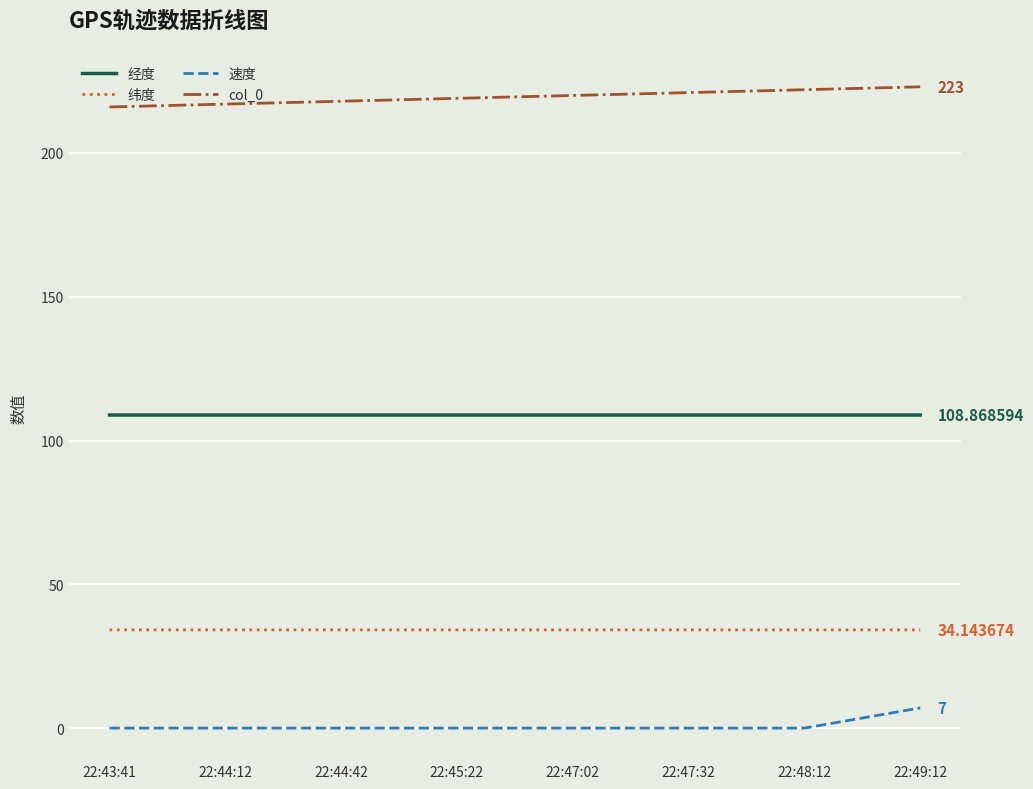

Reading left to right, list all the values displayed in this chart.

经度: 108.9	108.9	108.9	108.9	108.9	108.9	108.9	108.9
纬度: 34.1	34.1	34.1	34.1	34.1	34.1	34.1	34.1
速度: 0.0	0.0	0.0	0.0	0.0	0.0	0.0	7.0
col_0: 216.0	217.0	218.0	219.0	220.0	221.0	222.0	223.0